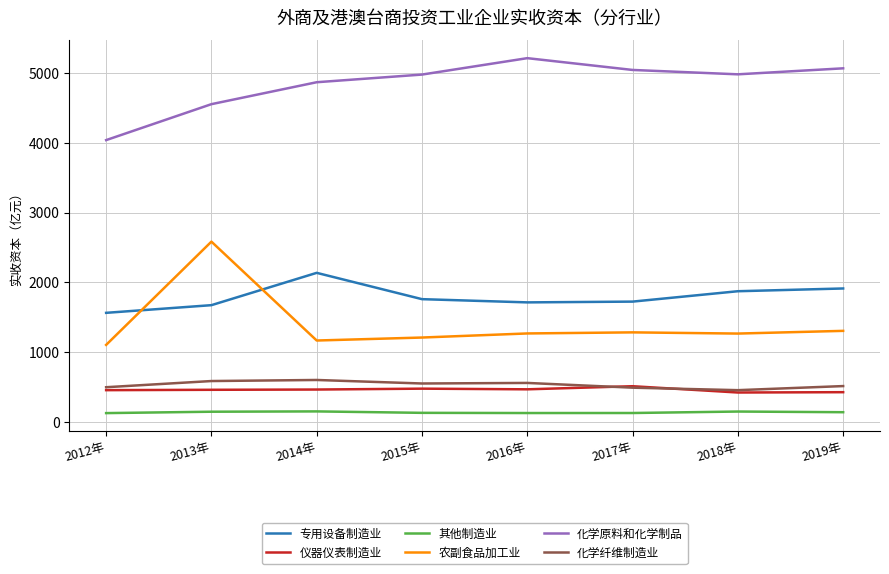

How many lines are shown in the chart?

6